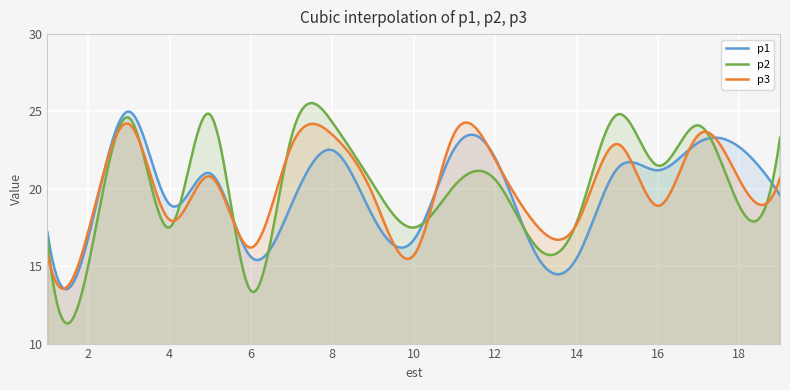

Is it true that p3 equals 20.6 at 18?

True